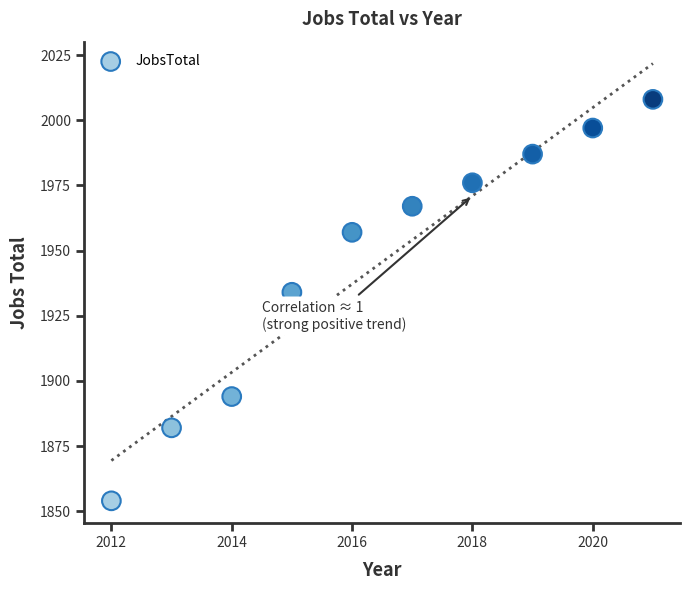

What Y value in the scatter plot is closest to 1931?

1934